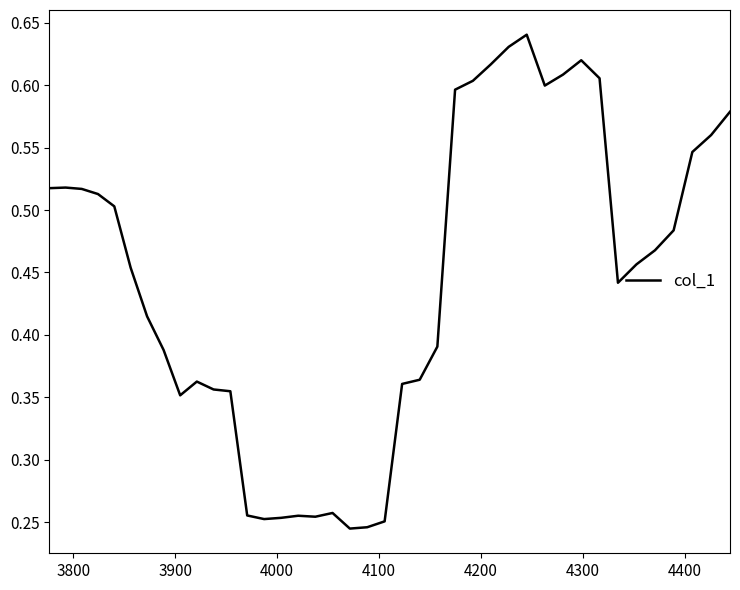

How many lines are shown in the chart?

1